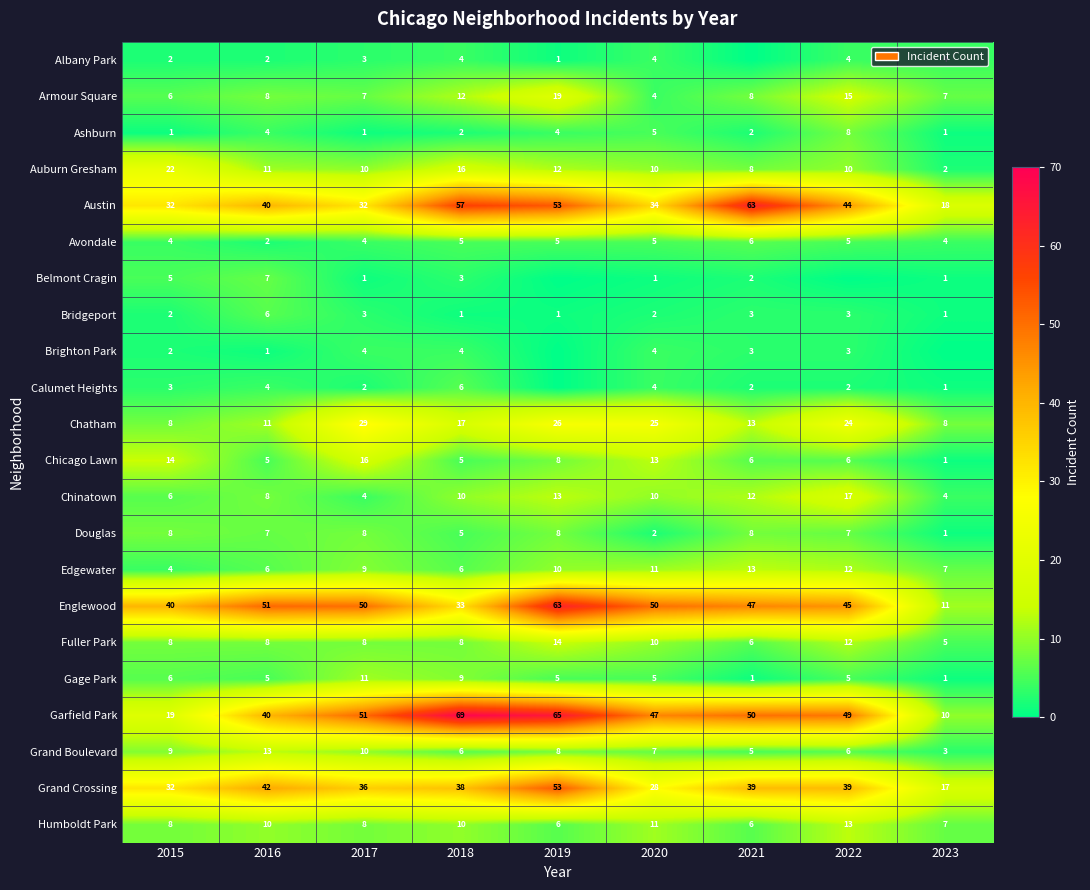

What is the minimum value for Bridgeport?

1